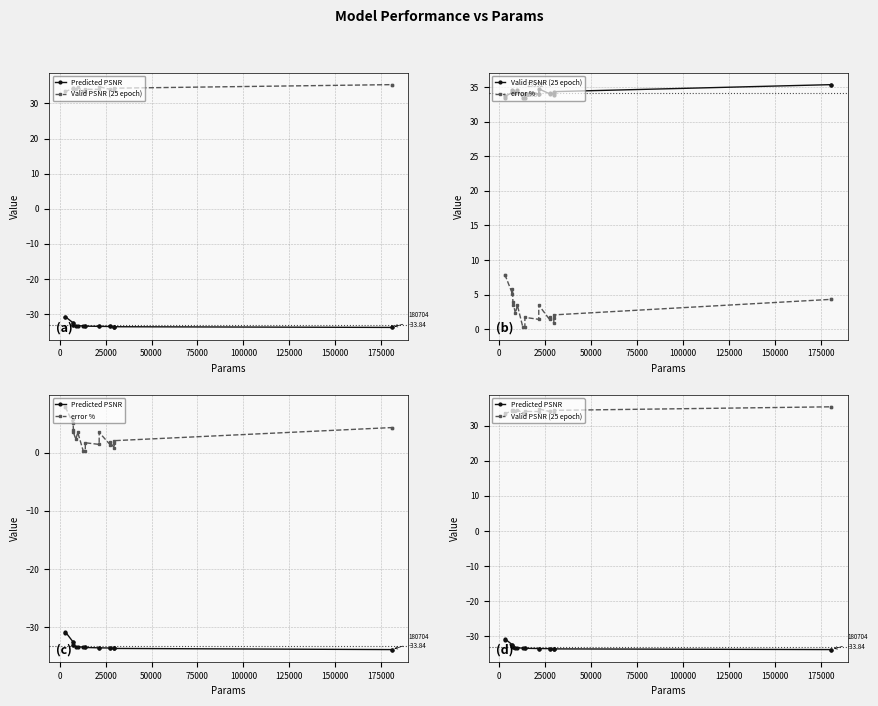

What is the maximum value for Predicted PSNR?

-30.8